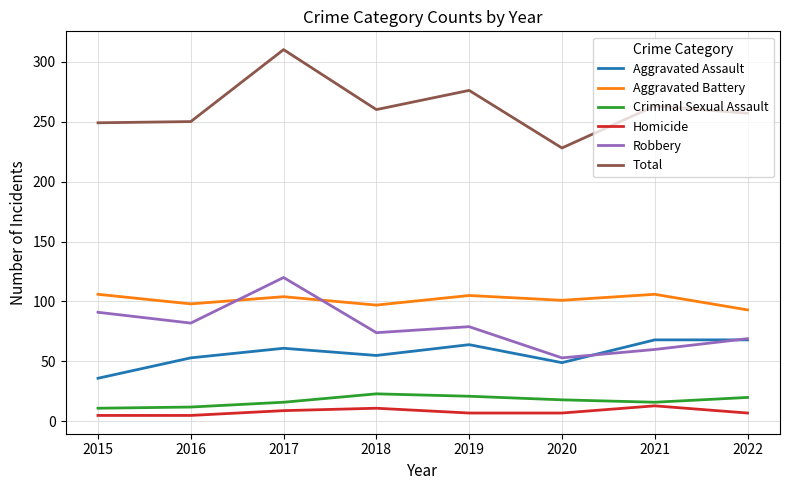

True or false: Total has more than 0 interior local peaks.

True